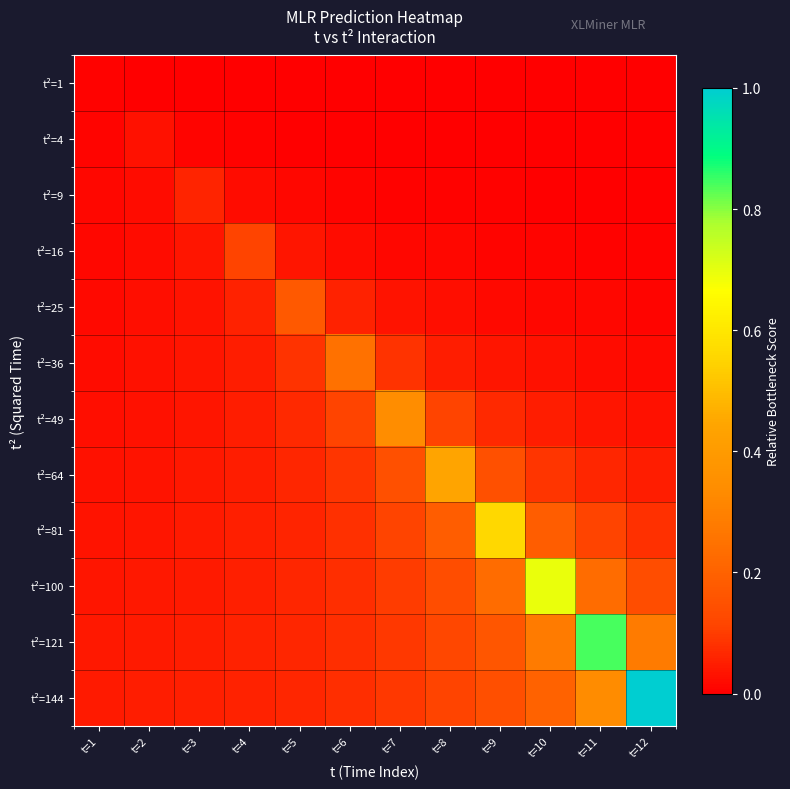

What is the total value across all series at t=8?

1.2